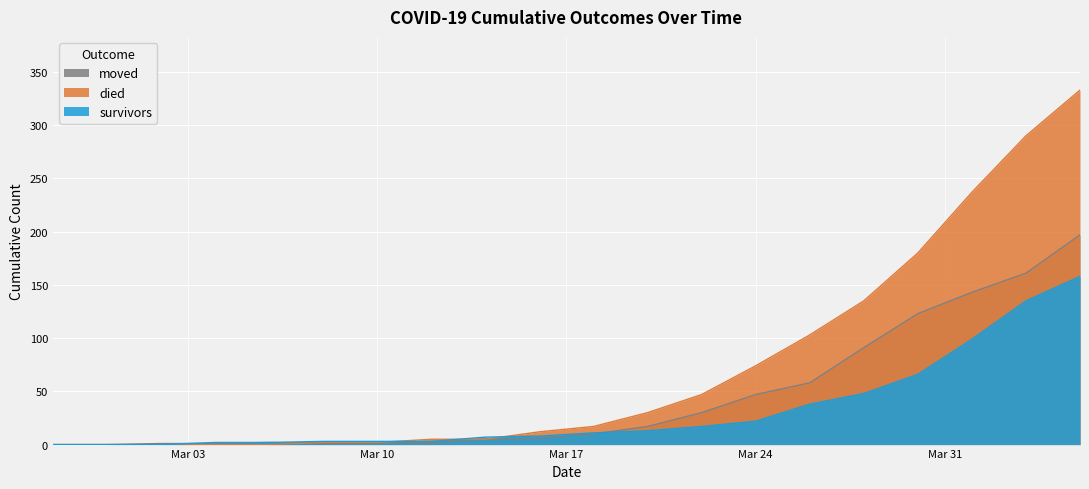

True or false: survivors has more than 0 points higher than both neighbors.

False